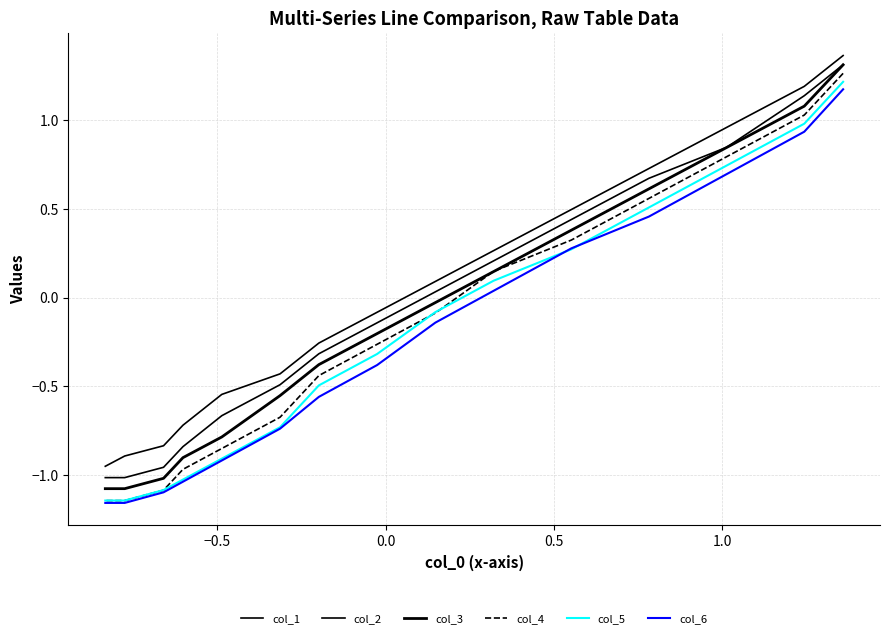

How many lines are shown in the chart?

6